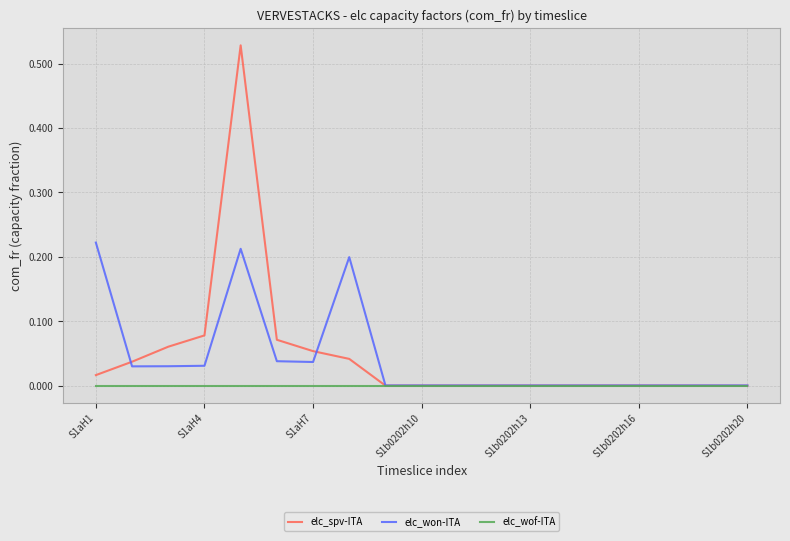

What are all the series names shown in the legend?

elc_spv-ITA, elc_won-ITA, elc_wof-ITA